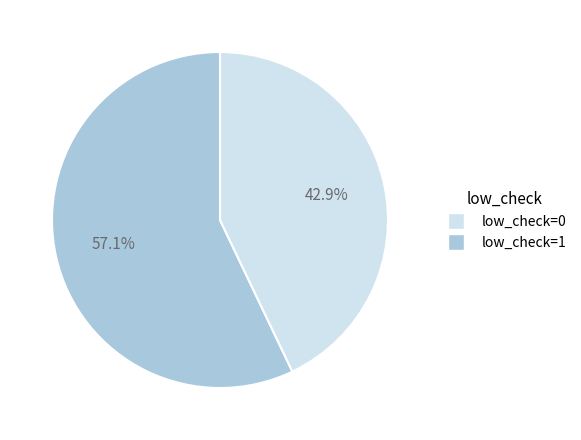

How much of the chart is everything except low_check=1?

57.1%